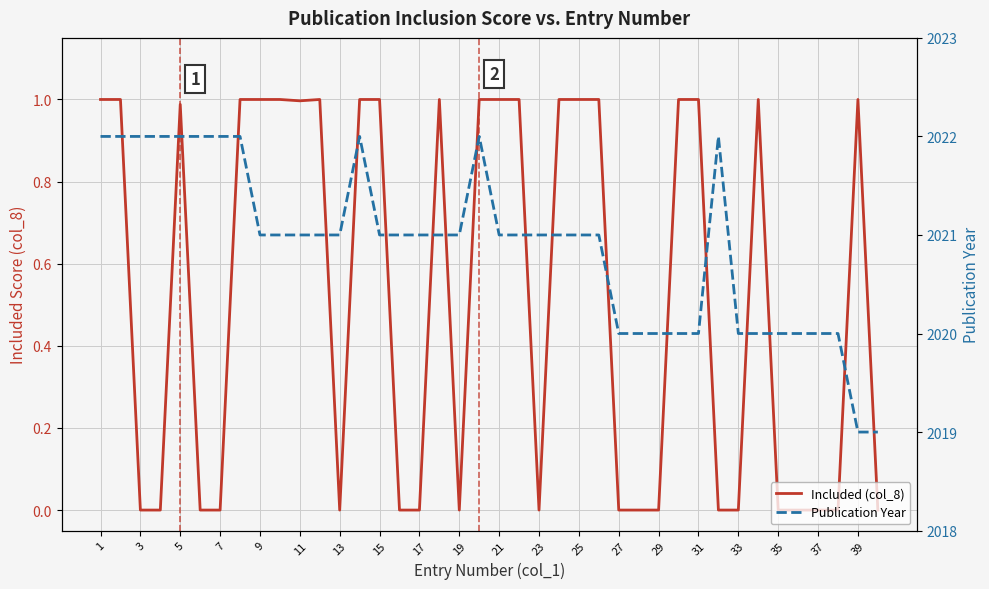

True or false: Publication Year and Included (col_8) intersect in this chart.

False